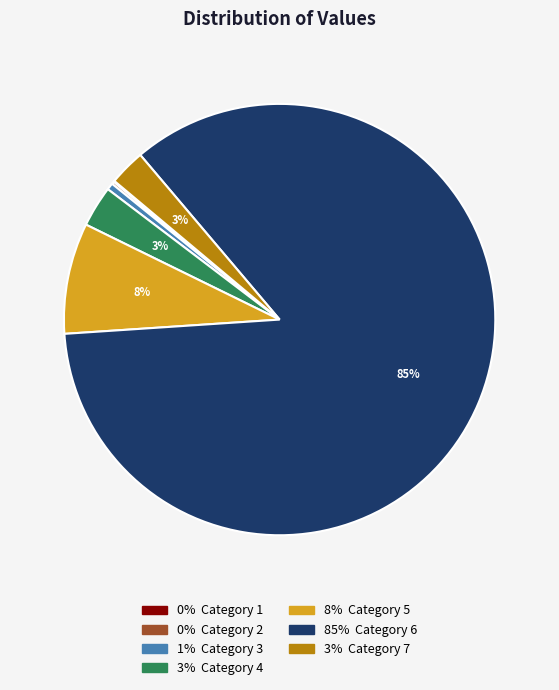

To the nearest percent, what is the average slice percentage?

14%